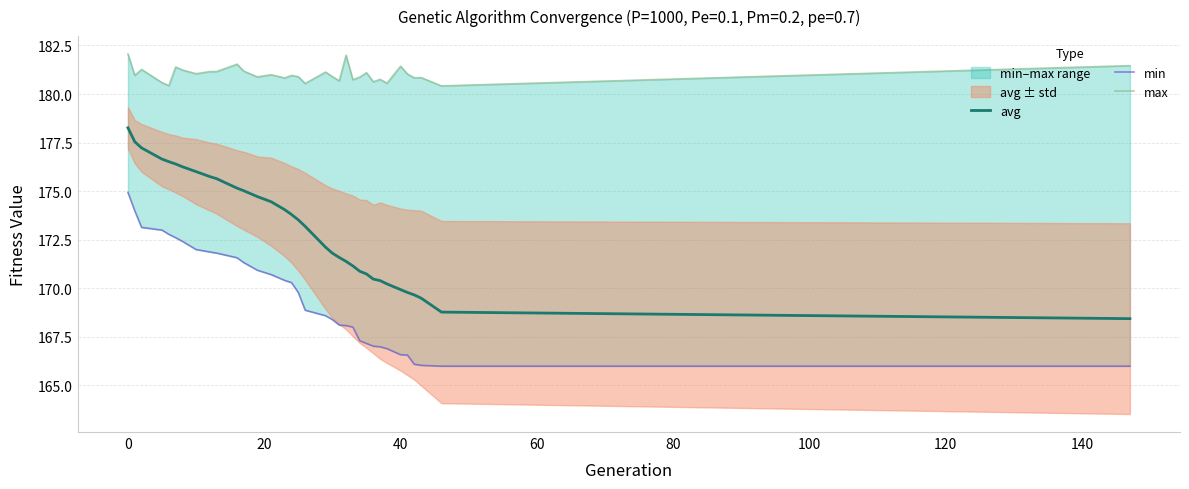

What is the difference between the maximum and minimum values in the min series?

8.9